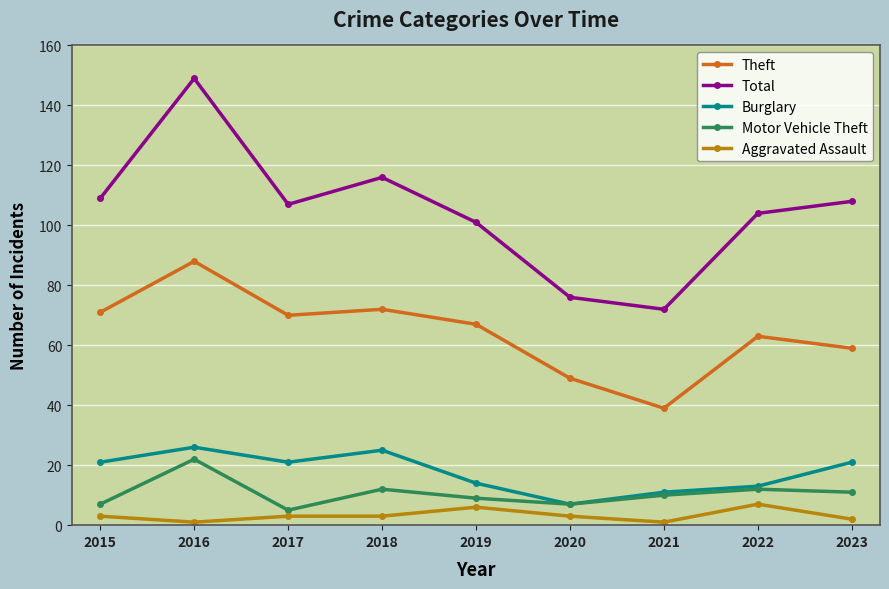

Is this an area chart (filled region under the line)?

No